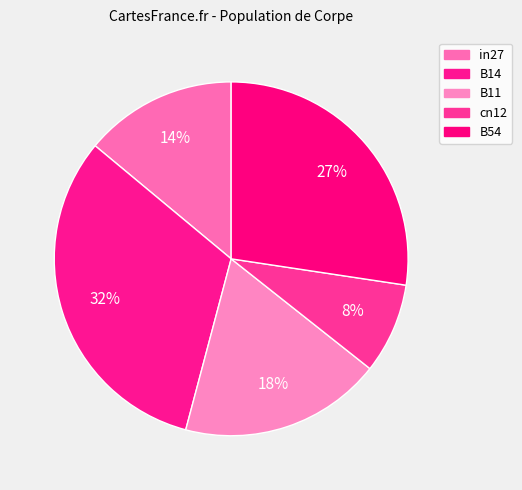

Combined, do B11 and B14 account for over 50%?

Yes